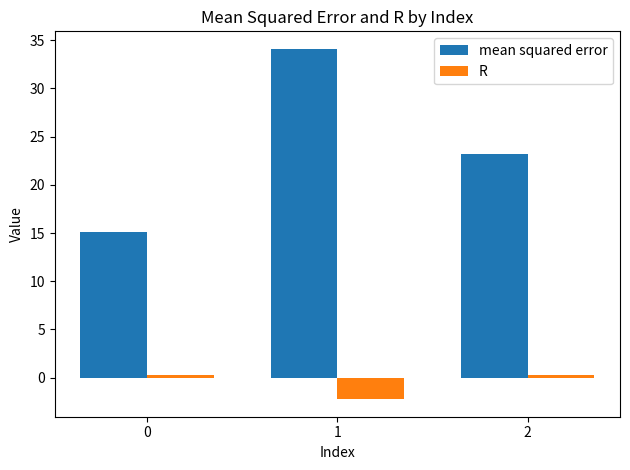

At 0, list the series in order from smallest to largest.

R, mean squared error